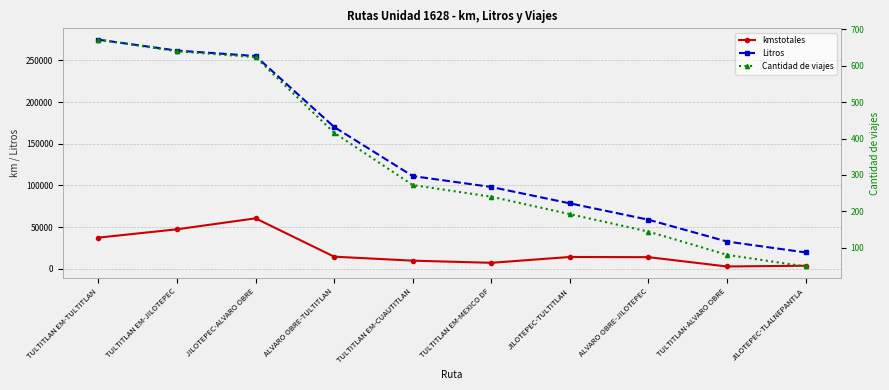

What is the value of the Litros point at the 3rd from the left?

255121.6